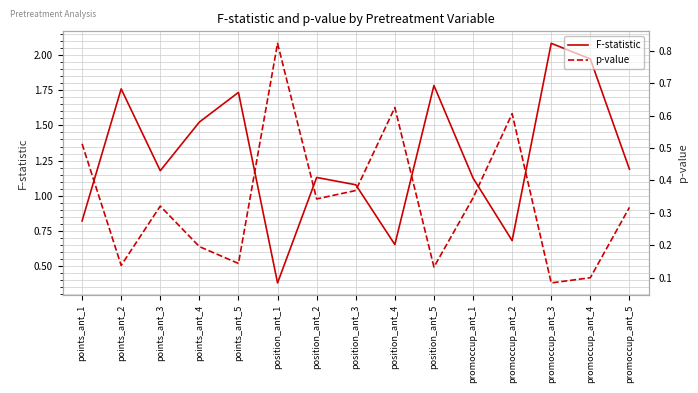

Is the value of F-statistic at promoccup_ant_4 greater than the value of p-value at promoccup_ant_4?

Yes